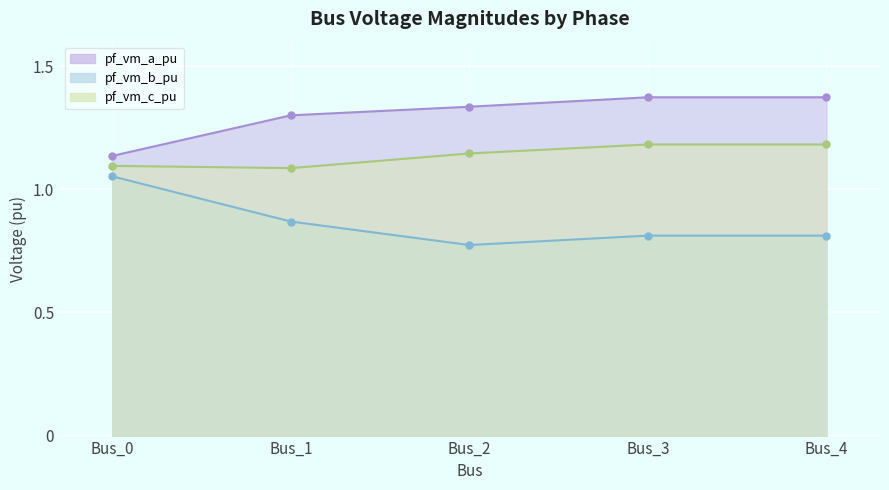

Does the chart display data point markers on the line(s)?

Yes